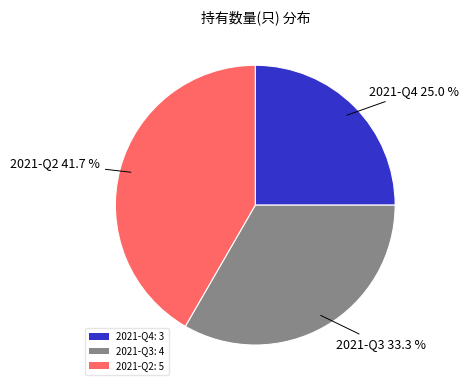

To the nearest percent, what percentage of the pie is 2021-Q4?

25%